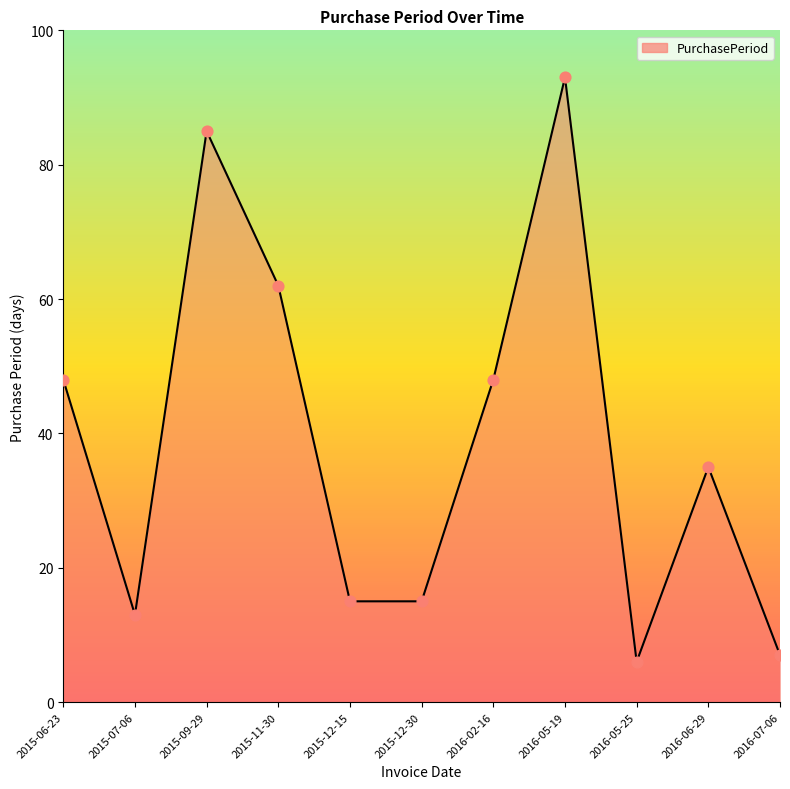

Between 2015-09-29 and 2016-06-29, which is larger?

2015-09-29